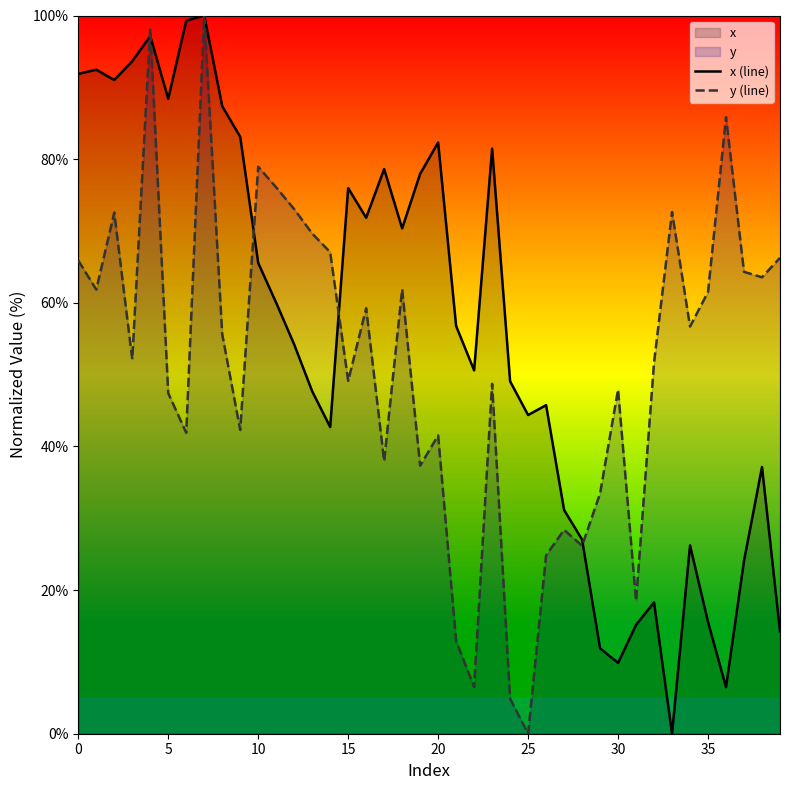

What is the difference between the maximum and second lowest values in the x (line) series?

93.5